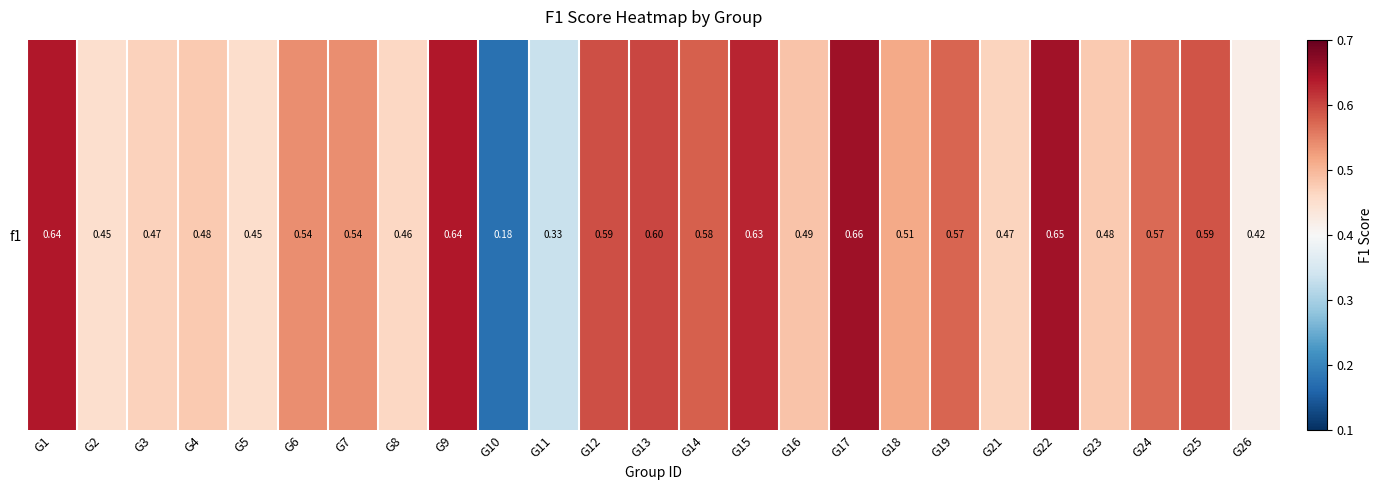

List the labels in order of value, smallest first.

G10, G11, G26, G2, G5, G8, G21, G3, G23, G4, G16, G18, G6, G7, G24, G19, G14, G25, G12, G13, G15, G9, G1, G22, G17